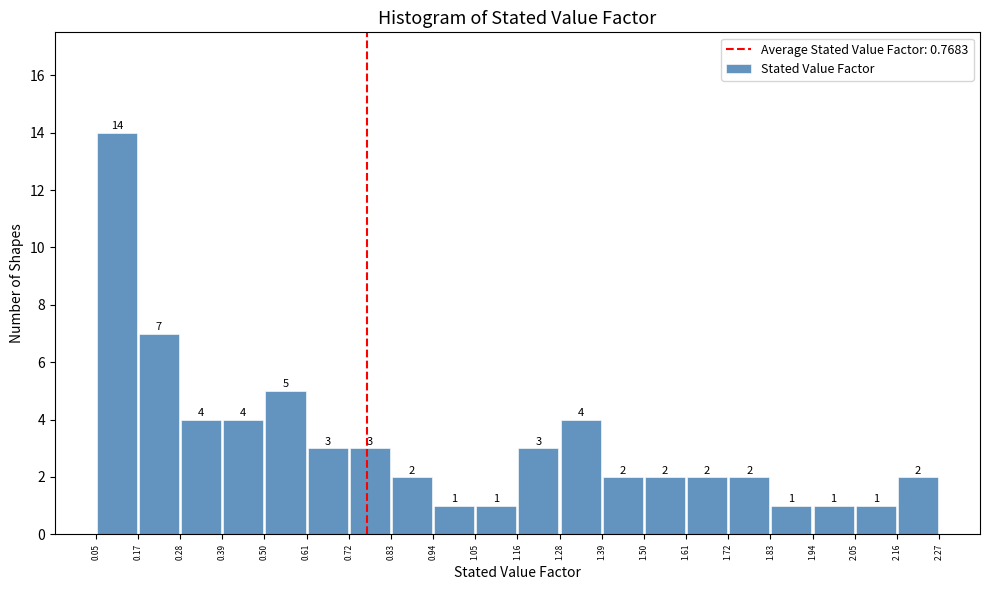

Reading left to right, transcribe this chart: for each bar, give the range it covers on the x-axis and its height.

0.05 to 0.17: 14
0.17 to 0.28: 7
0.28 to 0.39: 4
0.39 to 0.50: 4
0.50 to 0.61: 5
0.61 to 0.72: 3
0.72 to 0.83: 3
0.83 to 0.94: 2
0.94 to 1.05: 1
1.05 to 1.16: 1
1.16 to 1.28: 3
1.28 to 1.39: 4
1.39 to 1.50: 2
1.50 to 1.61: 2
1.61 to 1.72: 2
1.72 to 1.83: 2
1.83 to 1.94: 1
1.94 to 2.05: 1
2.05 to 2.16: 1
2.16 to 2.27: 2